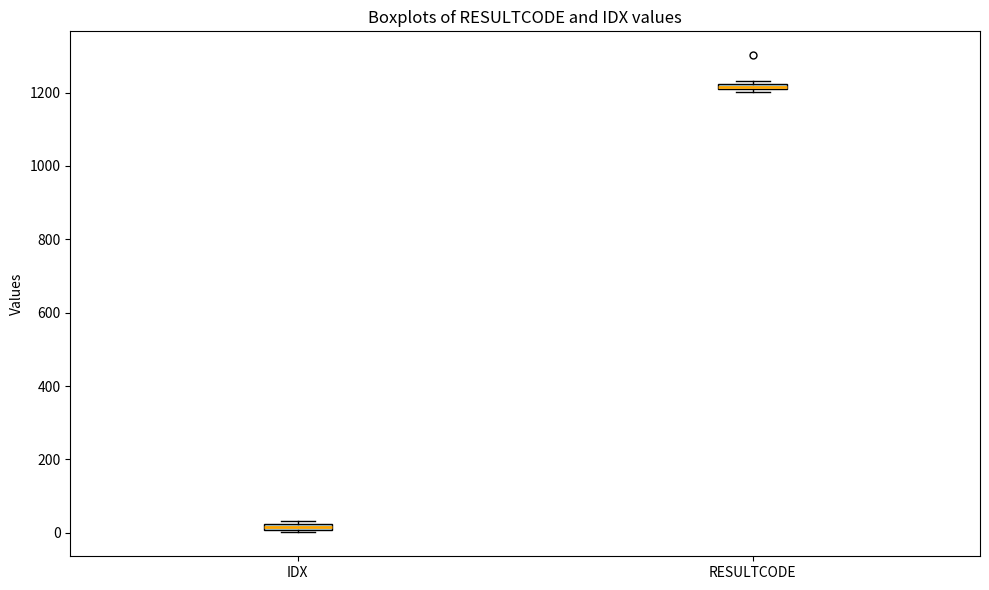

Which box has the highest median line?

RESULTCODE